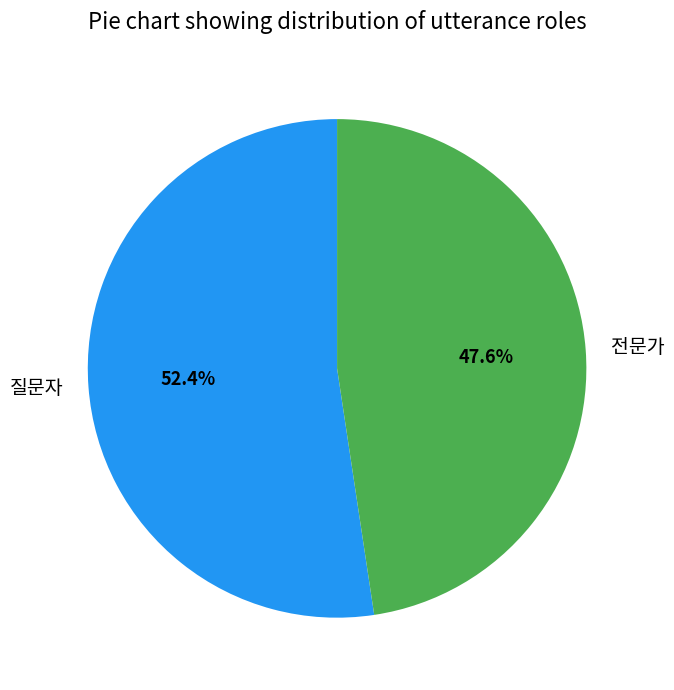

What percentage is the 질문자 slice, to the nearest percent?

52%